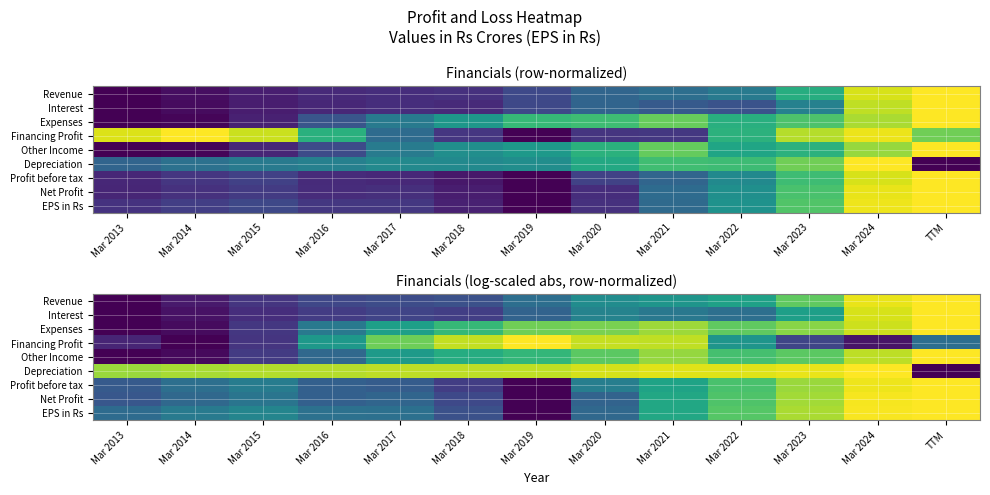

At TTM, list the series in order from largest to smallest.

Revenue, Interest, Expenses, Other Income, Profit before tax, Net Profit, EPS in Rs, Financing Profit, Depreciation